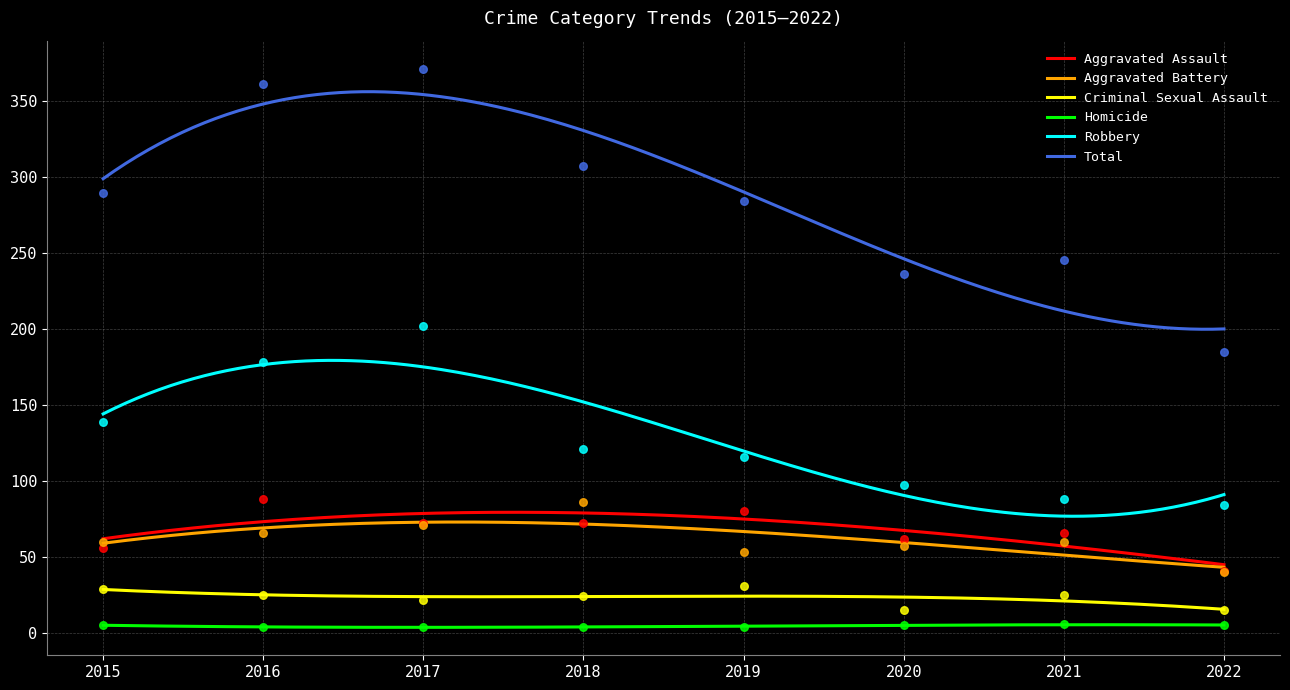

Is the value of Homicide at 2015 greater than the value of Criminal Sexual Assault at 2018?

No